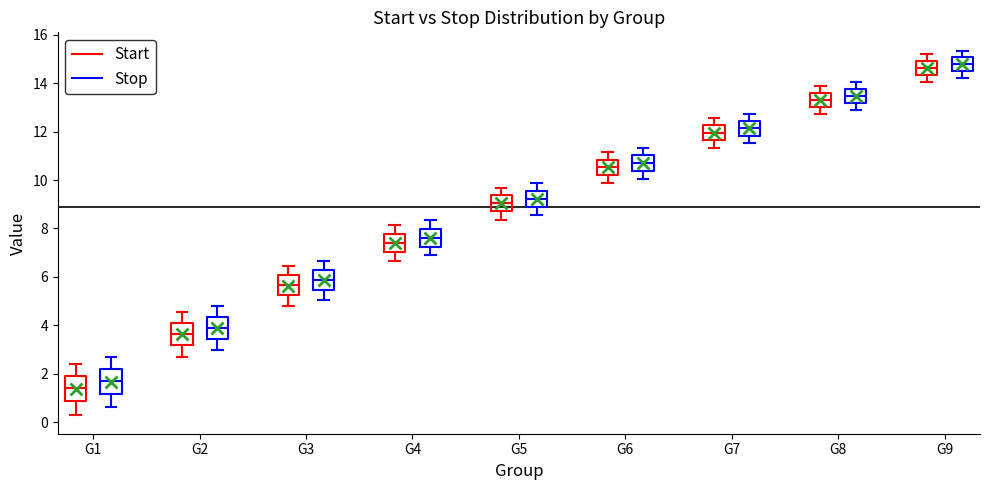

Reading left to right, read every box against the y-axis: the position of its median line, the range the box covers, and the ends of its whiskers. The values are not printed on the chart, so give them approximately, as read against the axis.

G1 (Start): median 1.4, box 0.8 to 2.0, whiskers 0.2 to 2.4
G1 (Stop): median 1.6, box 1.2 to 2.2, whiskers 0.6 to 2.6
G2 (Start): median 3.6, box 3.2 to 4.0, whiskers 2.6 to 4.6
G2 (Stop): median 3.8, box 3.4 to 4.4, whiskers 3.0 to 4.8
G3 (Start): median 5.6, box 5.2 to 6.0, whiskers 4.8 to 6.4
G3 (Stop): median 5.8, box 5.4 to 6.2, whiskers 5.0 to 6.6
G4 (Start): median 7.4, box 7.0 to 7.8, whiskers 6.6 to 8.2
G4 (Stop): median 7.6, box 7.2 to 8.0, whiskers 6.8 to 8.4
G5 (Start): median 9.0, box 8.8 to 9.4, whiskers 8.4 to 9.6
G5 (Stop): median 9.2, box 9.0 to 9.6, whiskers 8.6 to 9.8
G6 (Start): median 10.6, box 10.2 to 10.8, whiskers 9.8 to 11.2
G6 (Stop): median 10.8, box 10.4 to 11.0, whiskers 10.0 to 11.4
G7 (Start): median 12.0, box 11.6 to 12.2, whiskers 11.4 to 12.6
G7 (Stop): median 12.2, box 11.8 to 12.4, whiskers 11.6 to 12.8
G8 (Start): median 13.4, box 13.0 to 13.6, whiskers 12.8 to 14.0
G8 (Stop): median 13.4, box 13.2 to 13.8, whiskers 13.0 to 14.0
G9 (Start): median 14.6, box 14.4 to 15.0, whiskers 14.0 to 15.2
G9 (Stop): median 14.8, box 14.6 to 15.0, whiskers 14.2 to 15.4